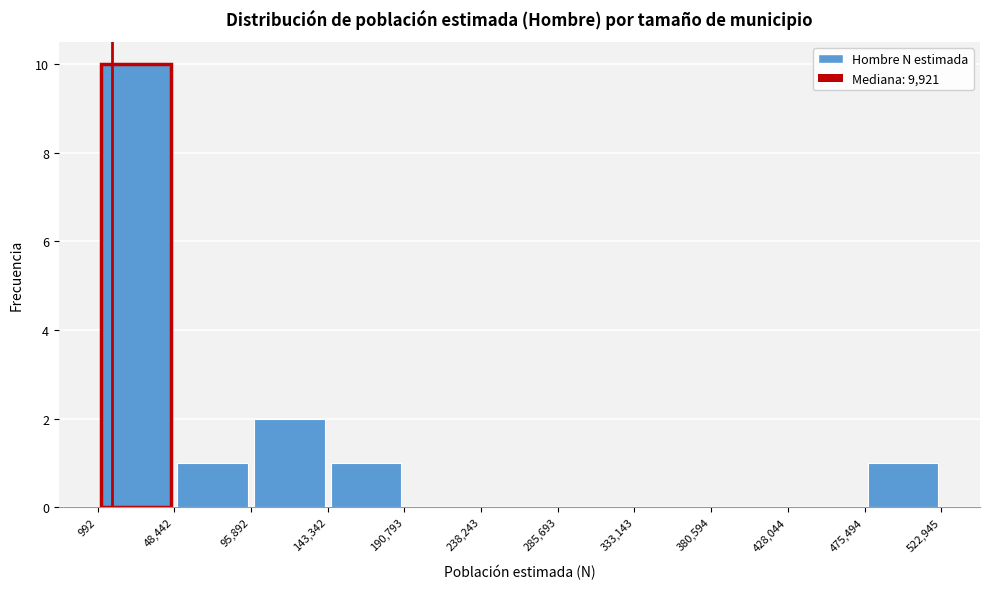

Which range on the x-axis has the tallest bar?

992 to 48,442